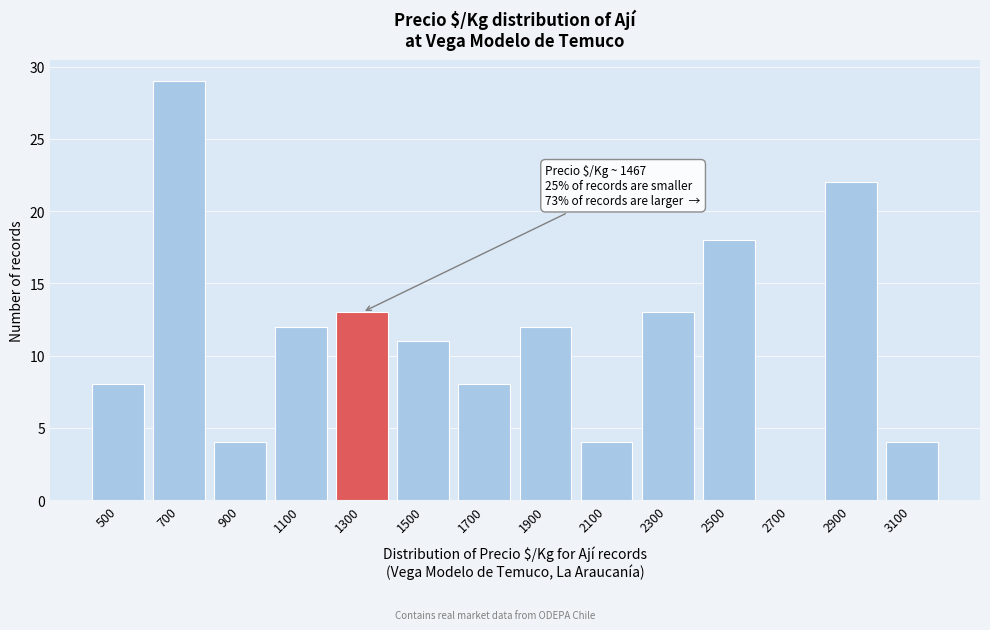

Reading left to right, list all the values displayed in this chart.

500=8	700=29	900=4	1100=12	1300=13	1500=11	1700=8	1900=12	2100=4	2300=13	2500=18	2700=0	2900=22	3100=4